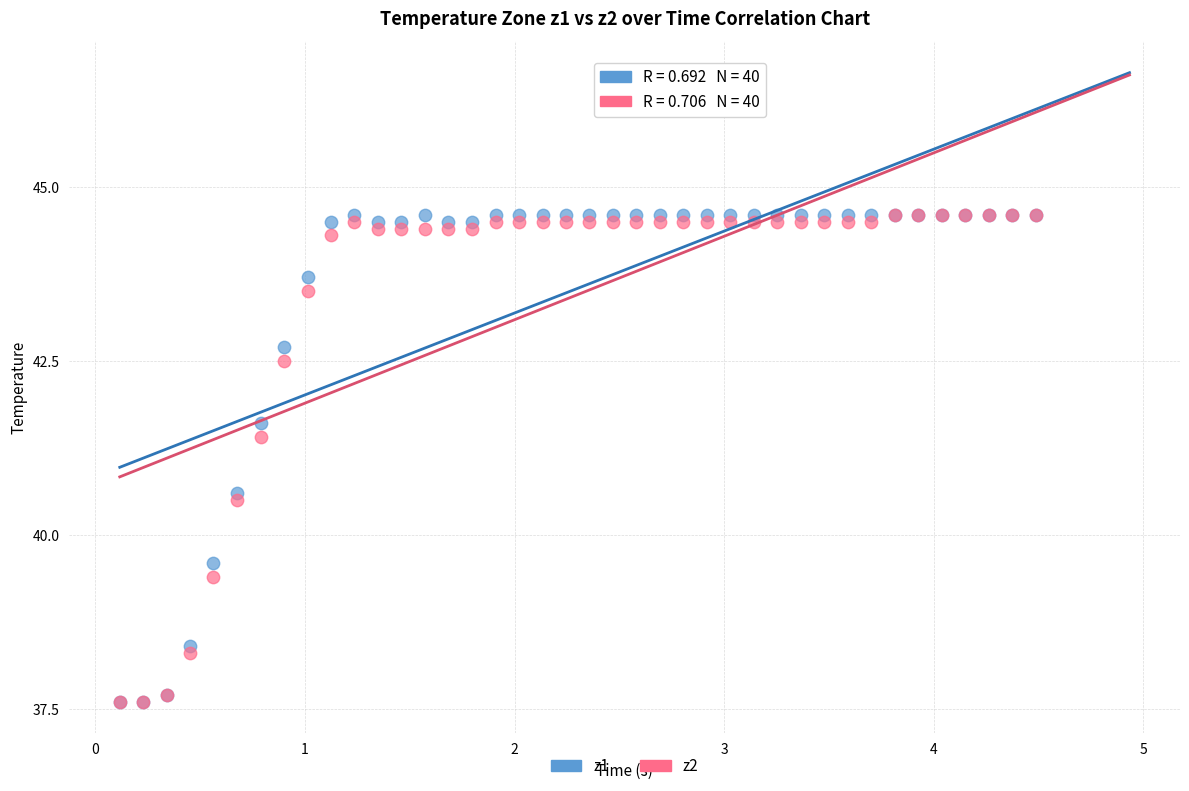

What are all the series names shown in the legend?

z1, z2